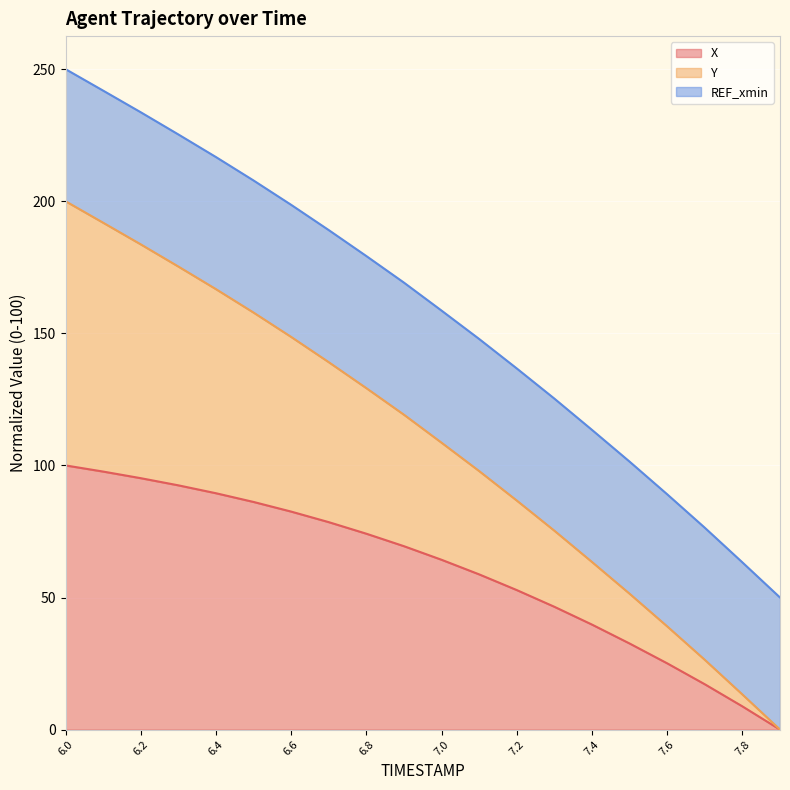

The Y series shows 300.7 at 6.1. True or false?

False